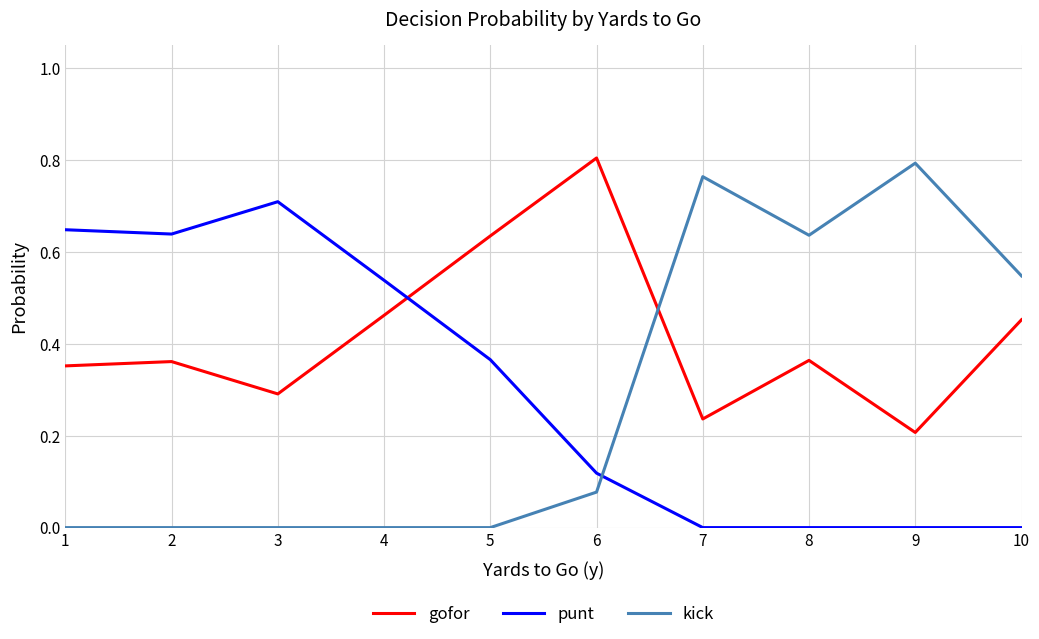

At which label is gofor closest to 0?

9